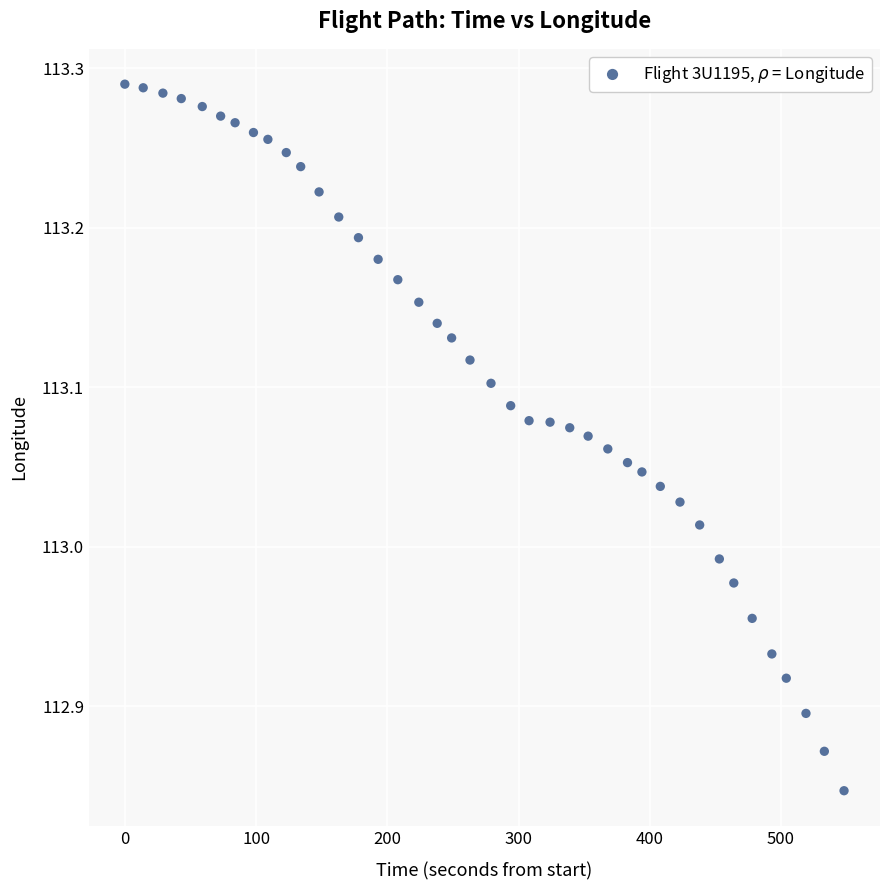

What is the range of X values (max minus min)?

548.0